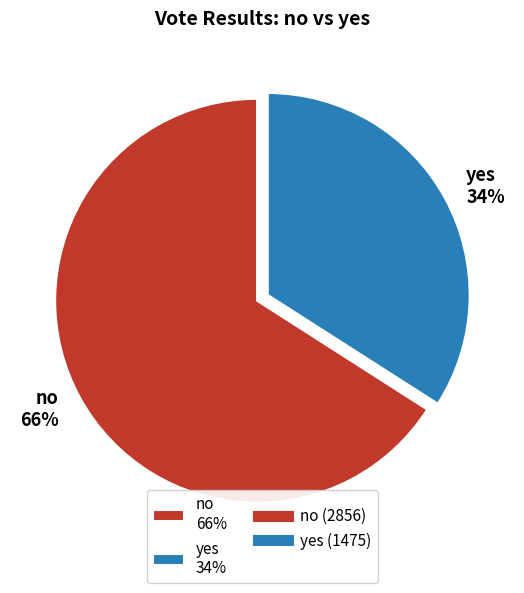

To the nearest percent, what is the difference between the no and yes slice percentages?

32%